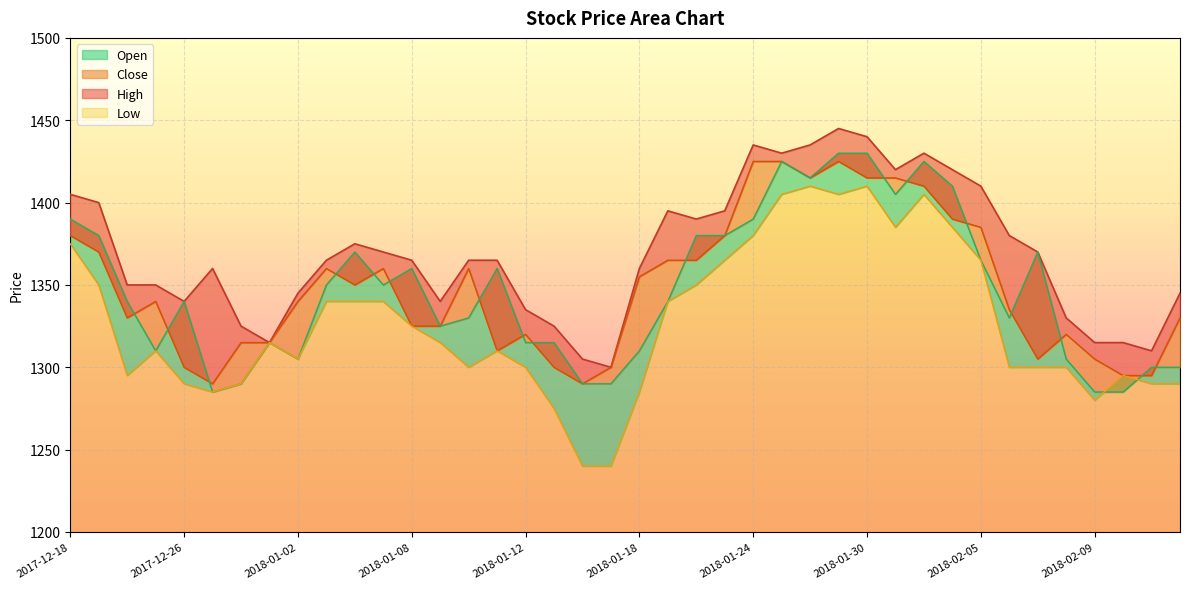

At which label does Open reach its peak?

2018-01-29